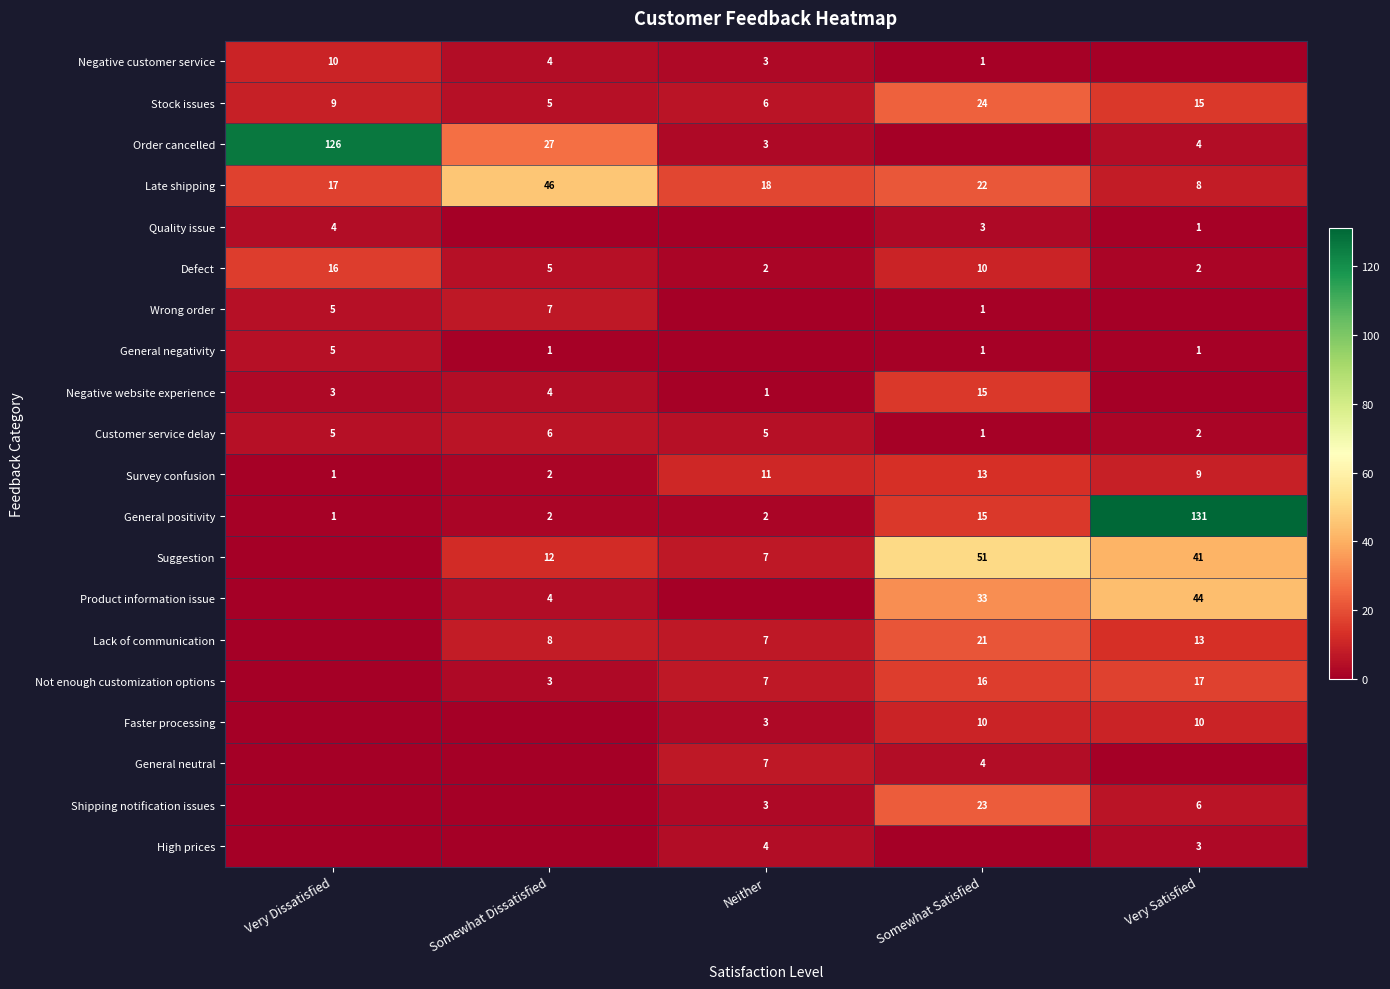

At which label is General positivity closest to 66?

Somewhat Satisfied